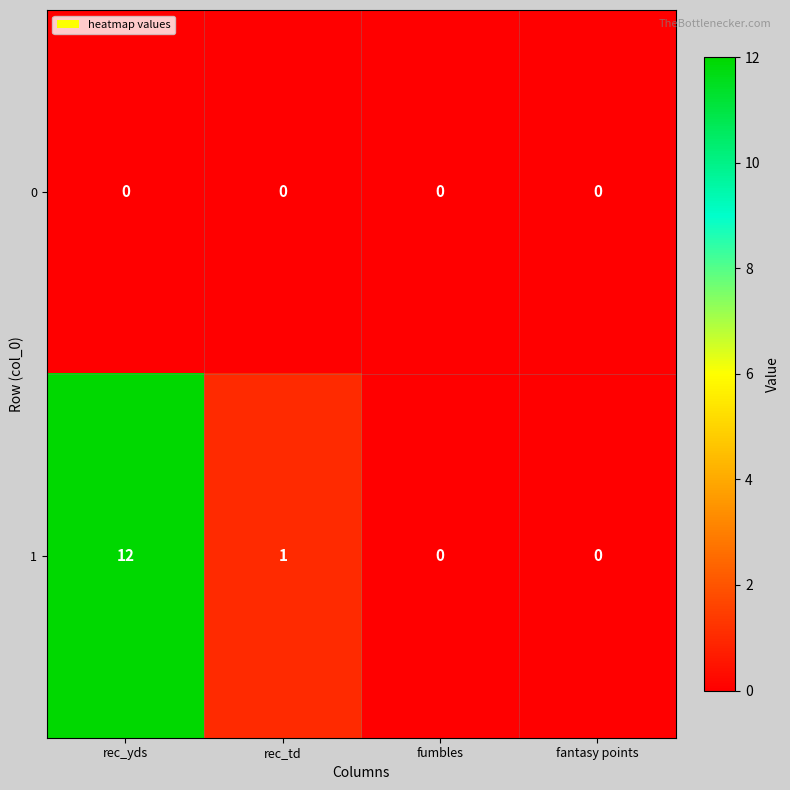

What is the total value across all series at rec_td?

1